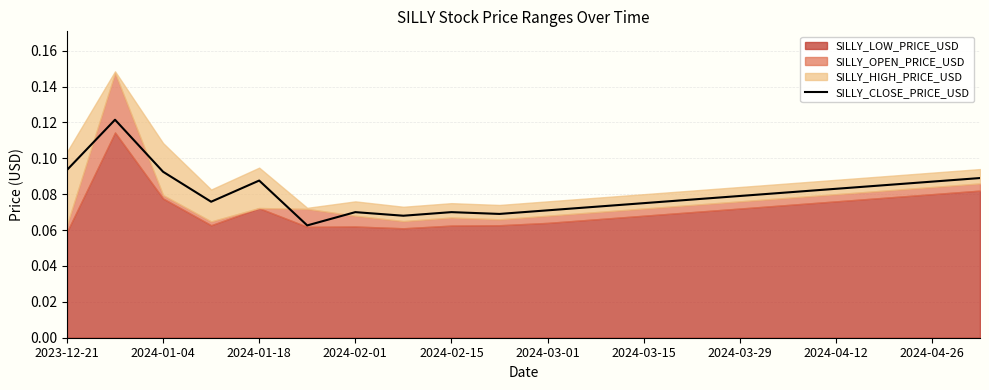

True or false: the data shows 0.1 at 2024-02-01.

True